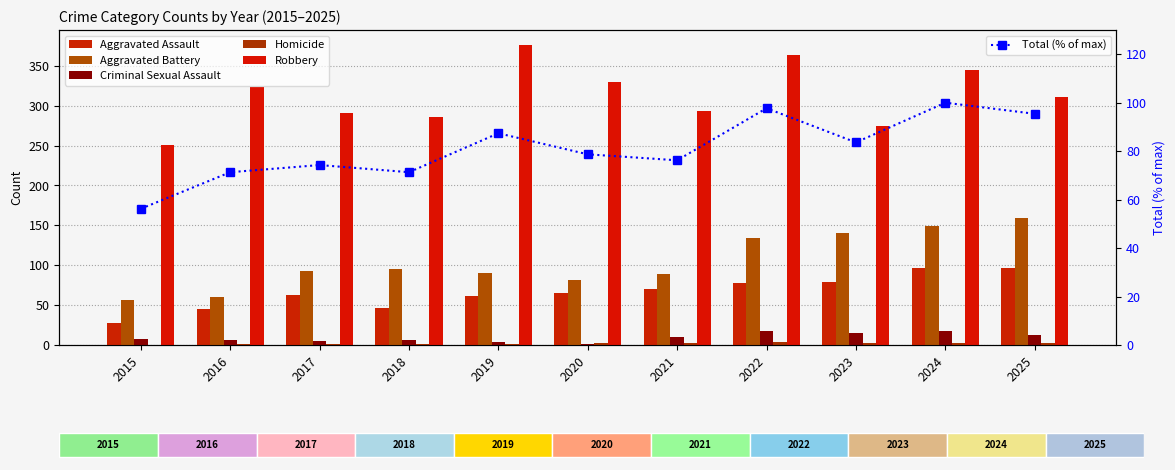

What is the sum of all Homicide values?

21.0